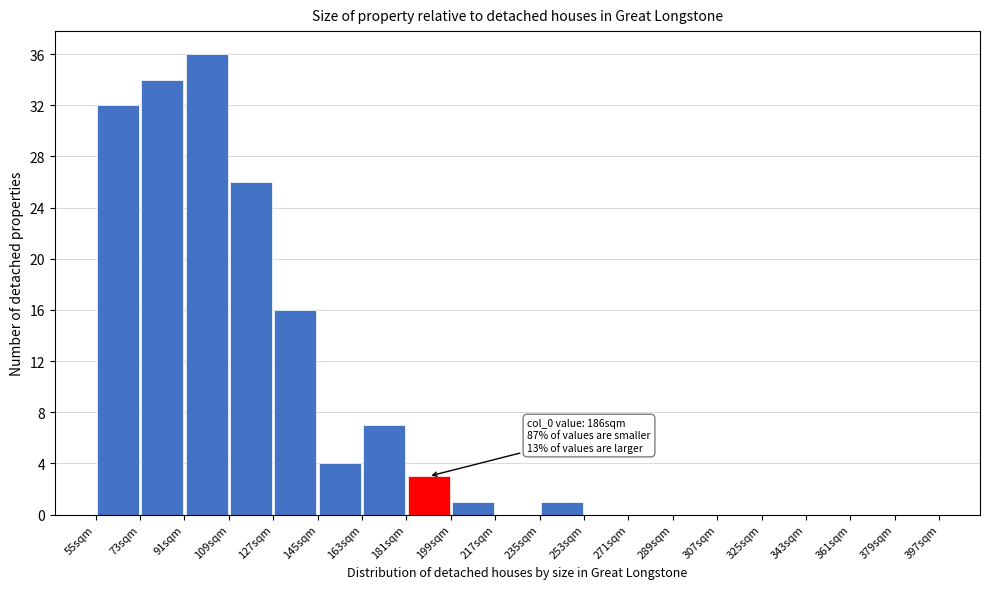

Over which range of the x-axis is the bar tallest?

91 to 109